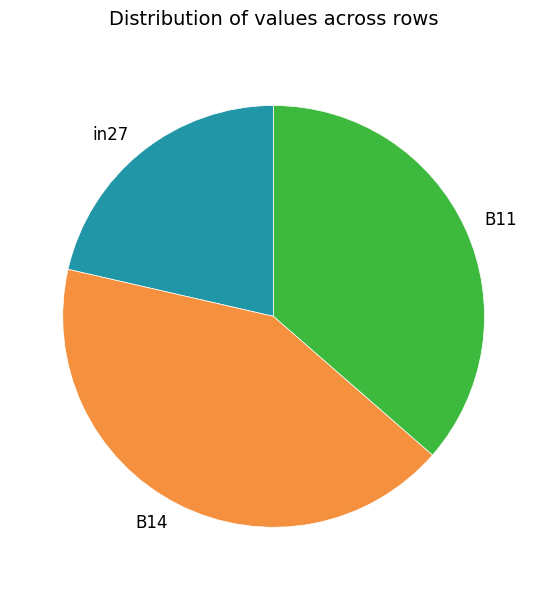

Which slice is the smallest?

in27